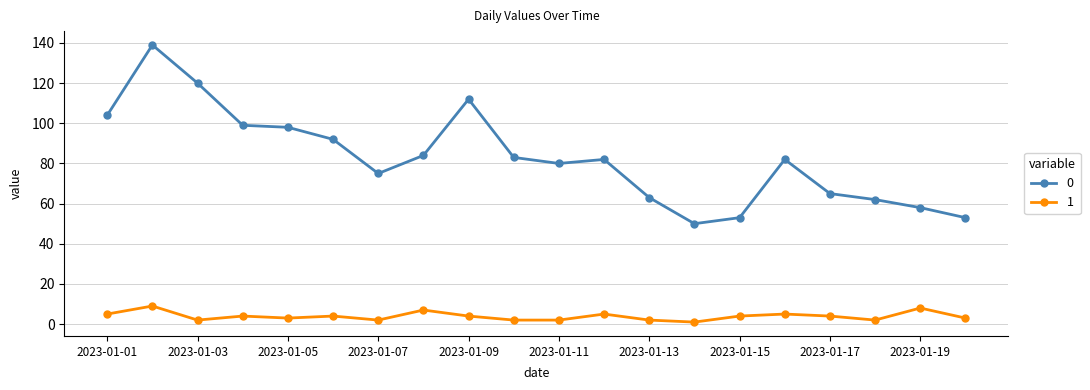

What is the greatest value displayed?

139